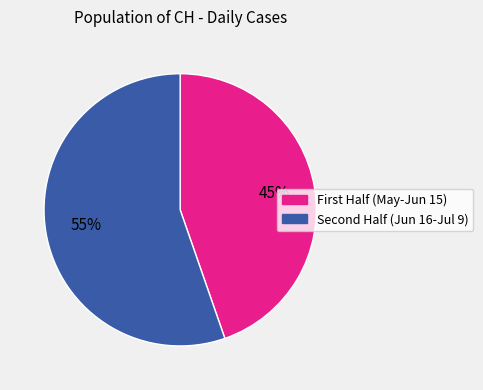

Does any single category account for the majority?

Yes